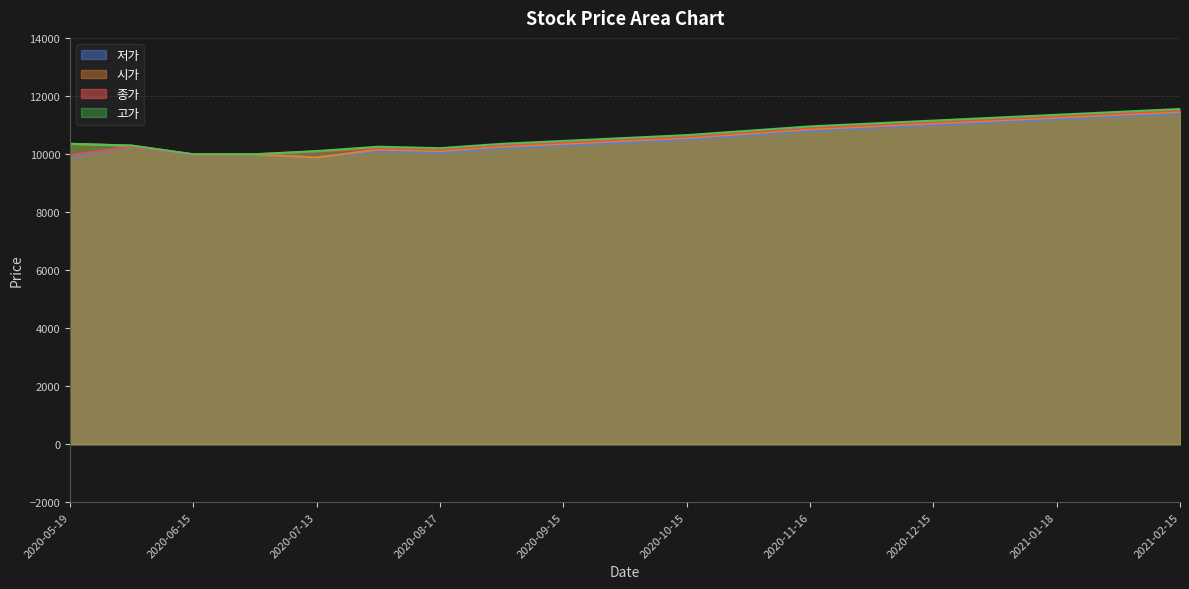

Between 2021-01-04 and 2020-11-16, which is larger?

2021-01-04